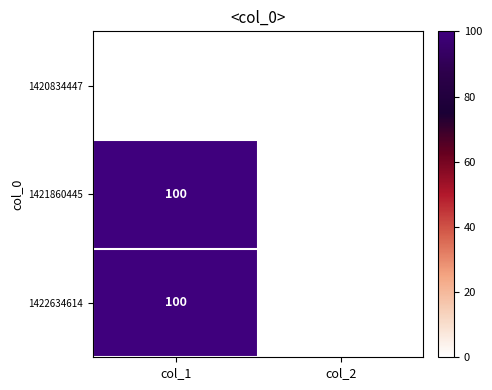

Is it true that 1421860445 equals 45 at col_1?

False